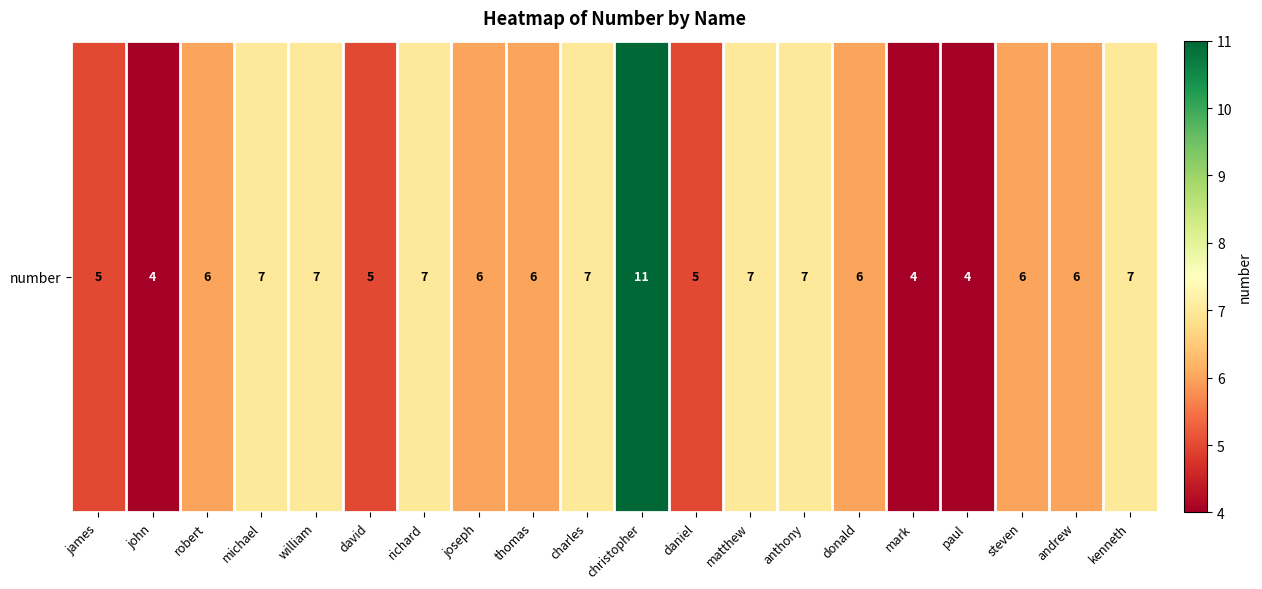

Which has a higher value, kenneth or mark?

kenneth